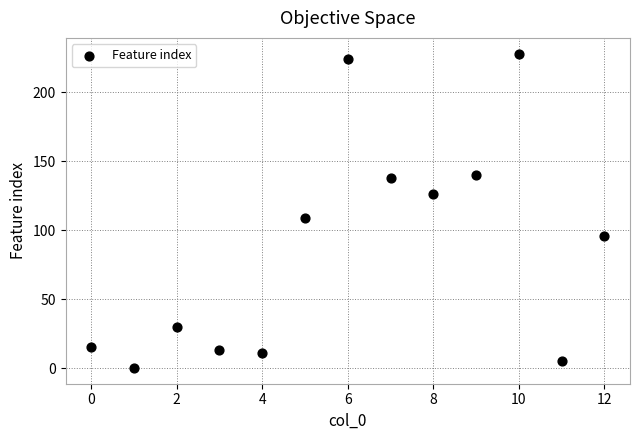

What is the range of Y values (max minus min)?

228